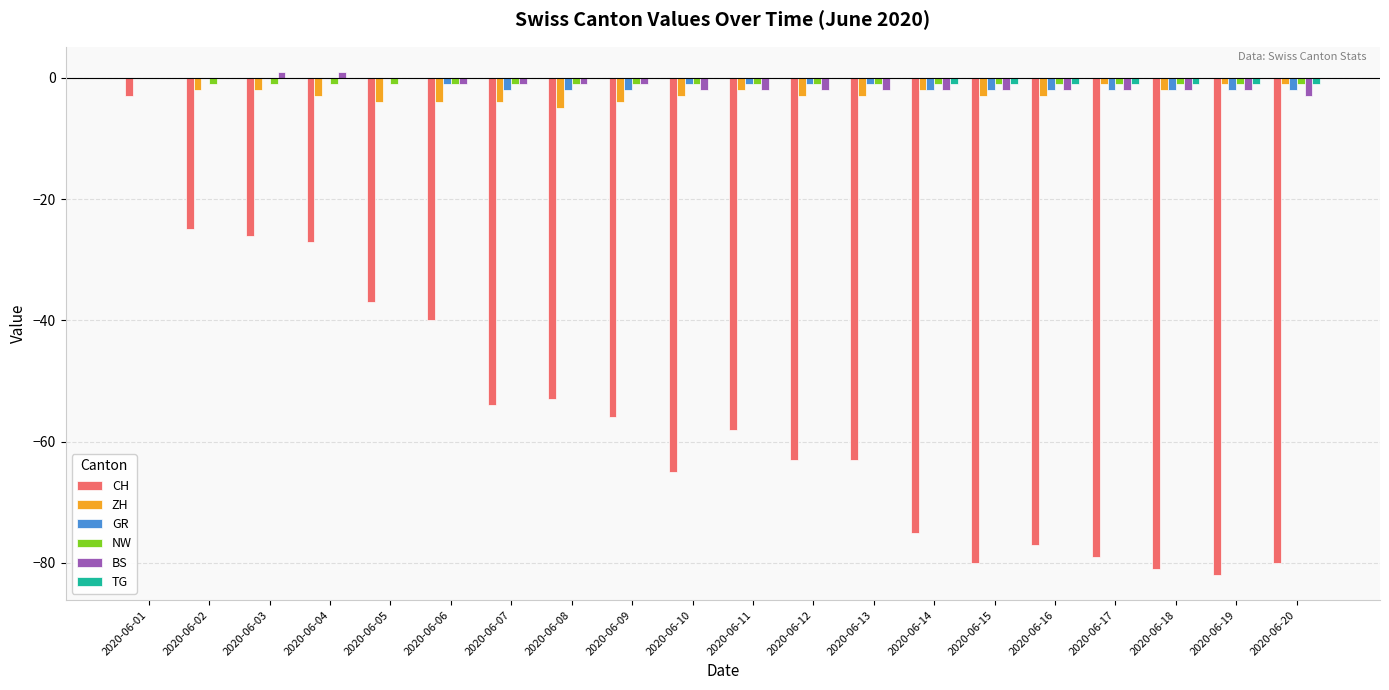

Which series has the widest spread of values?

CH